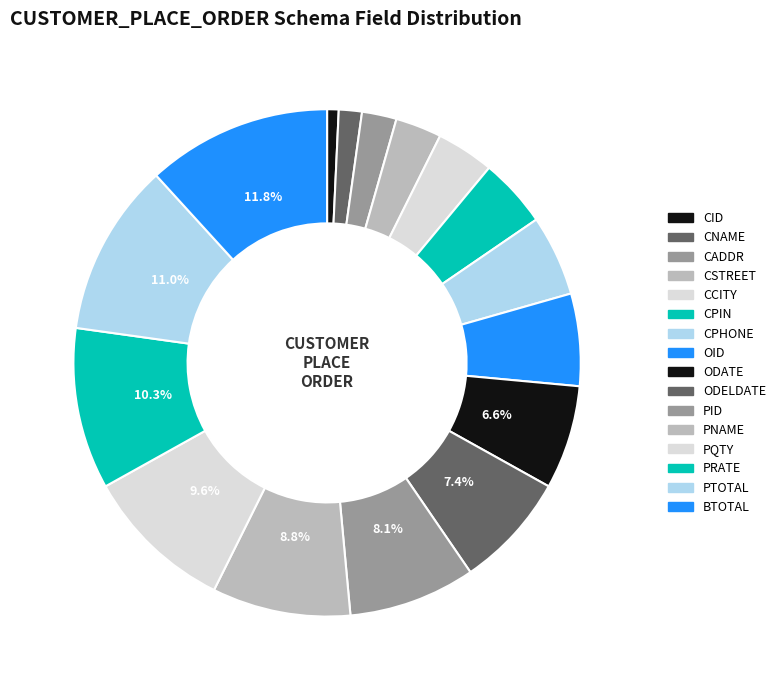

Is there a majority slice in this chart?

No